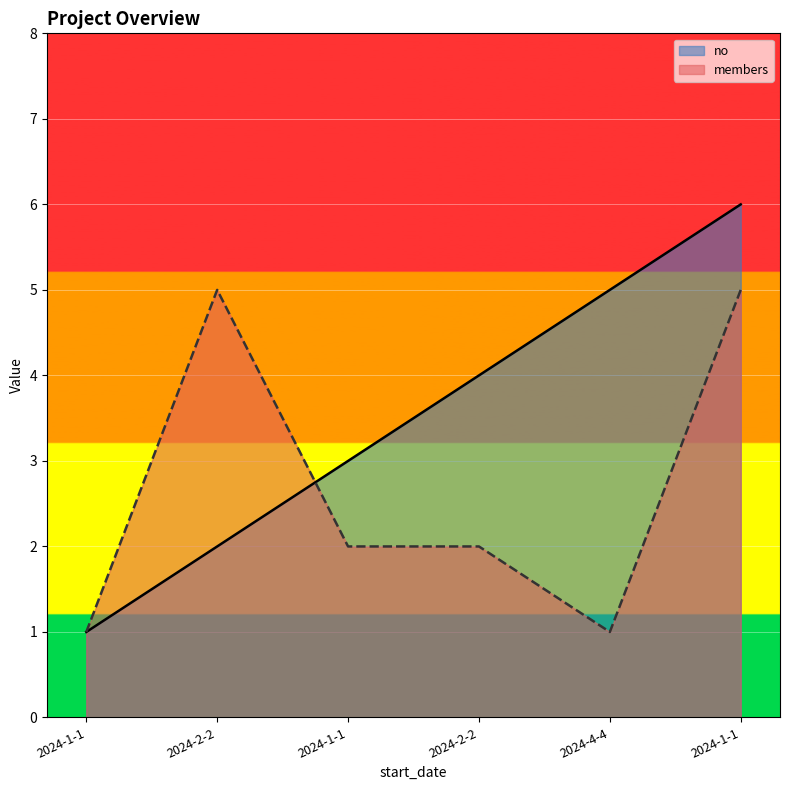

Which has a higher value, 2024-1-1 or 2024-2-2?

2024-2-2